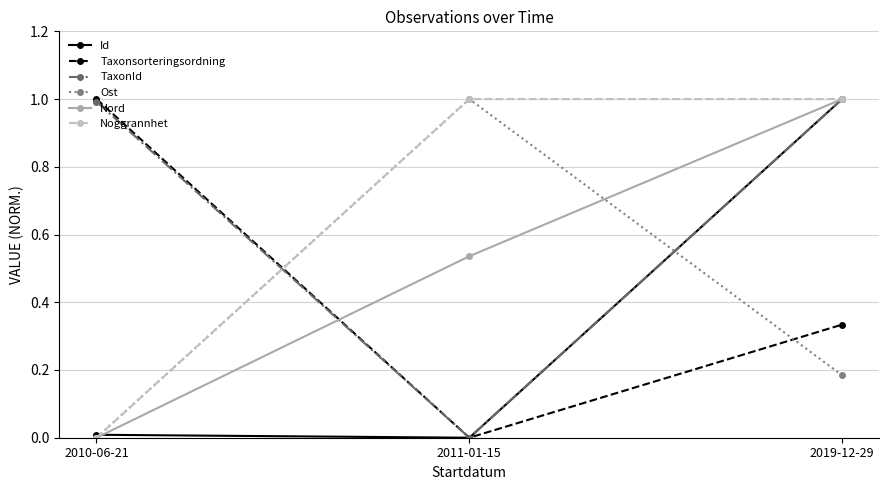

True or false: TaxonId has a value of 1.0 at 2010-06-21.

True